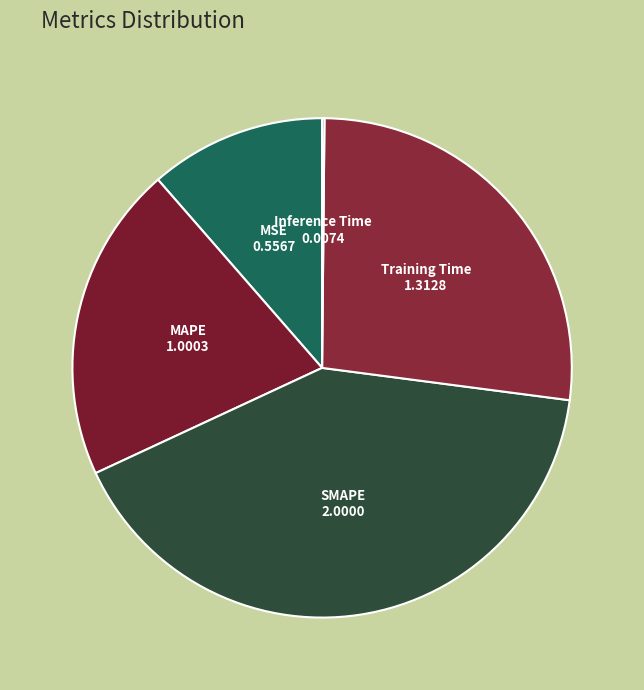

Is there any slice that represents more than half of the pie?

No